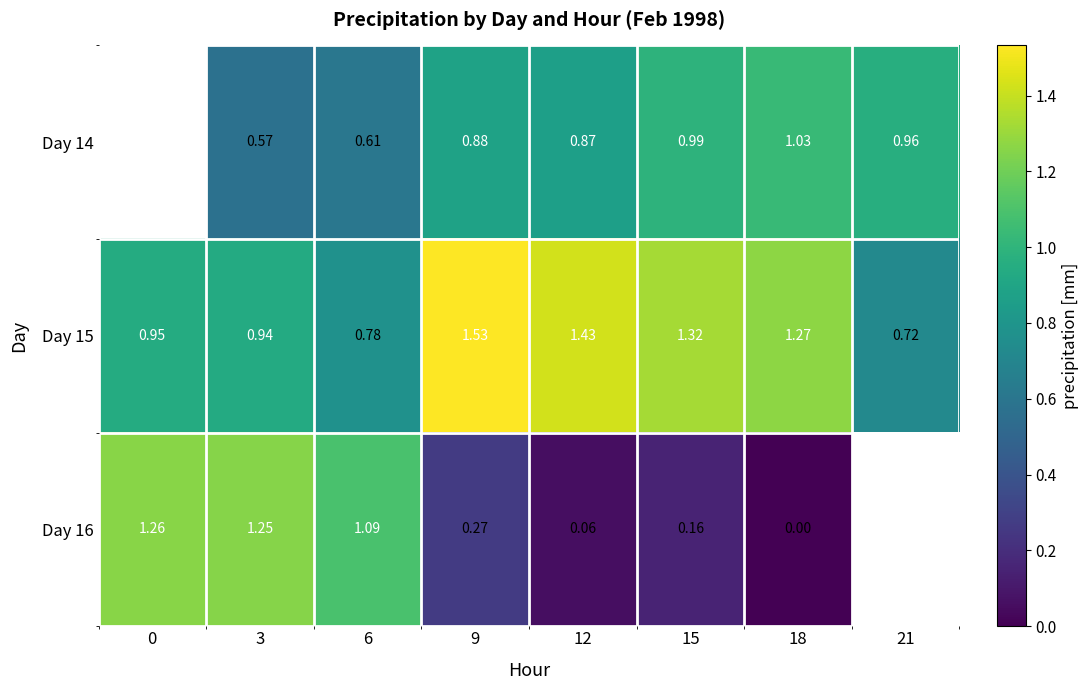

The Day 14 series shows 1.4 at 18. True or false?

False